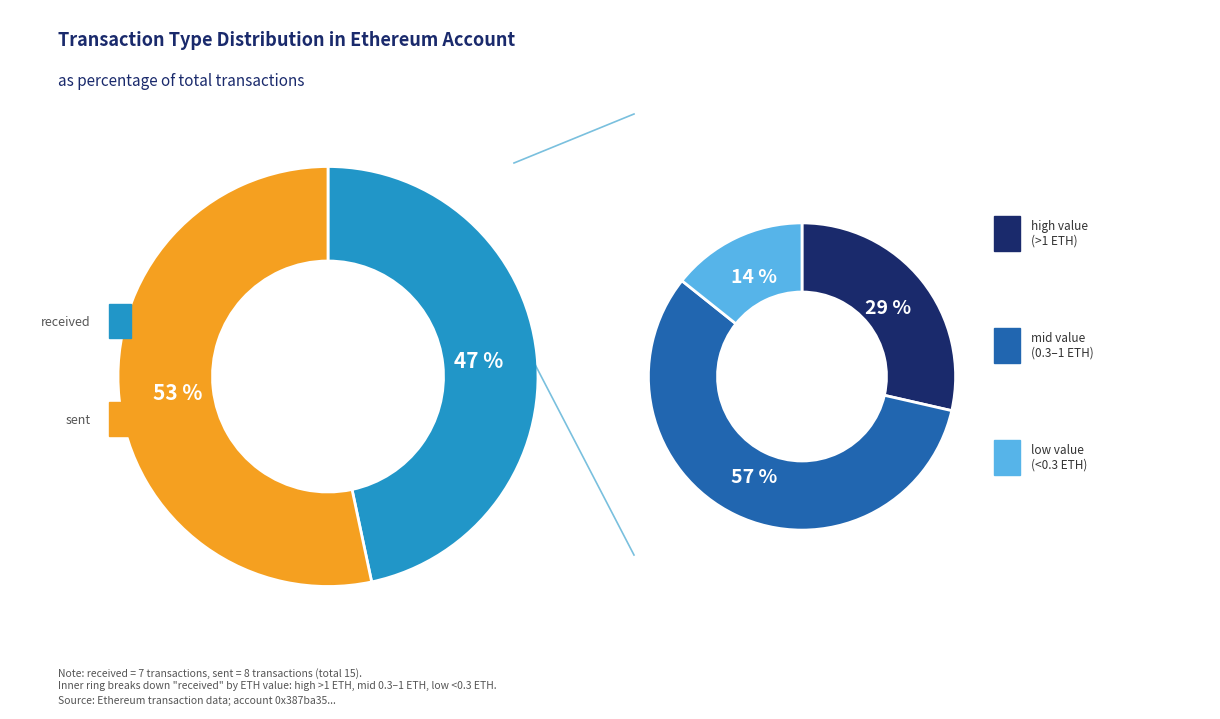

Between sent and other, which is larger?

sent